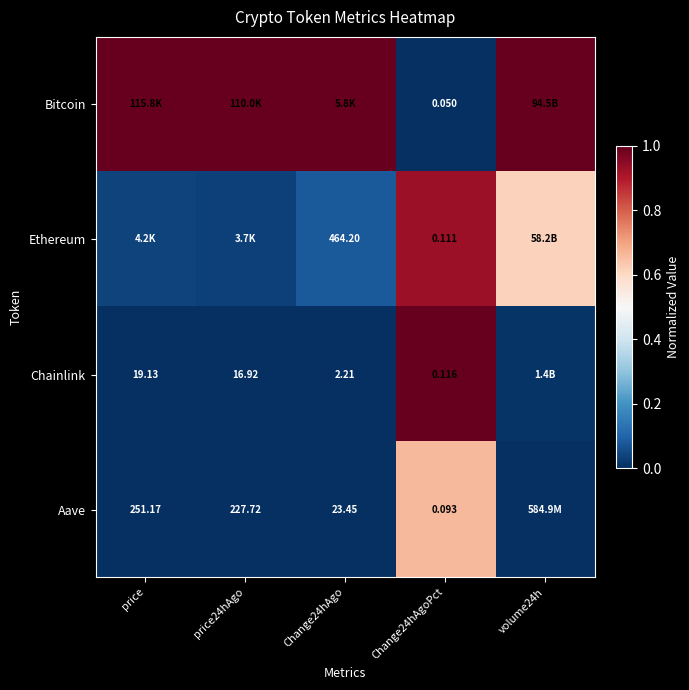

What is the difference between the highest and lowest values at Change24hAgo?

1.0